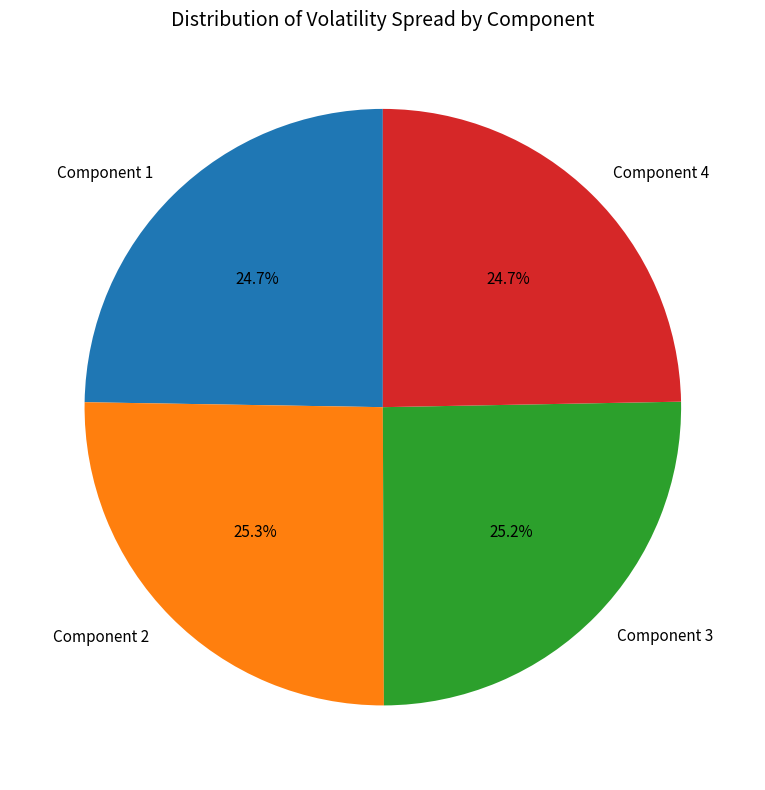

To the nearest percent, what is the average slice percentage?

25%